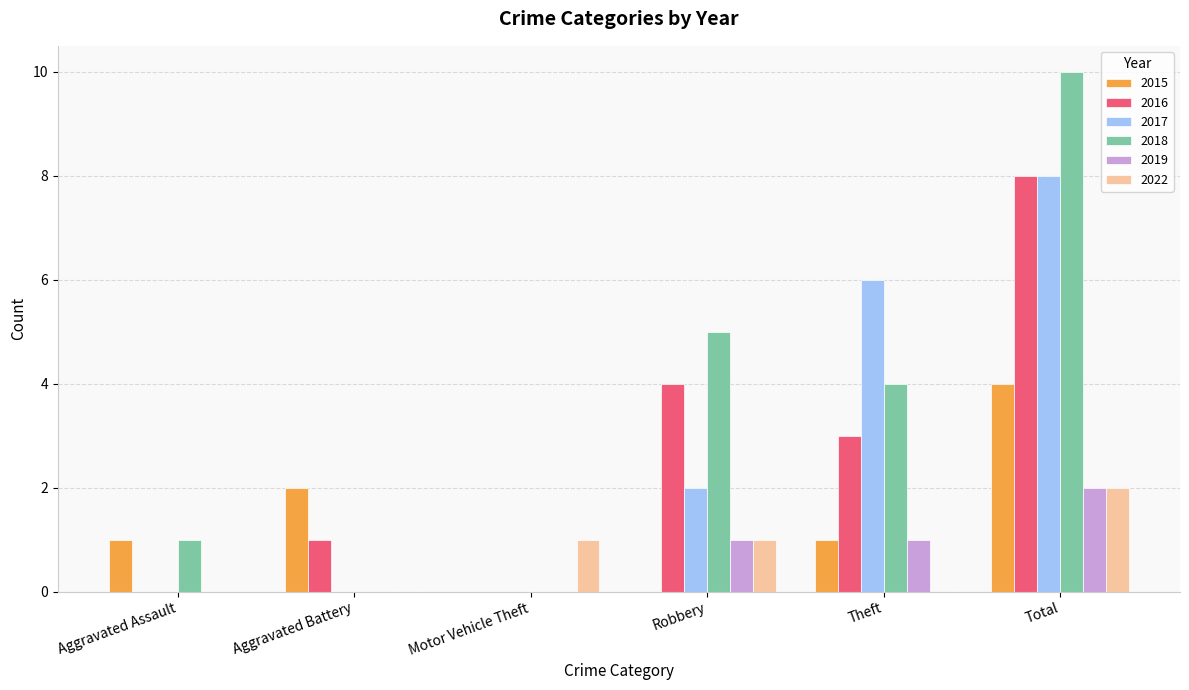

Reading left to right, extract all data points from this chart.

2015: Aggravated Assault=1	Aggravated Battery=2	Motor Vehicle Theft=0	Robbery=0	Theft=1	Total=4
2016: Aggravated Assault=0	Aggravated Battery=1	Motor Vehicle Theft=0	Robbery=4	Theft=3	Total=8
2017: Aggravated Assault=0	Aggravated Battery=0	Motor Vehicle Theft=0	Robbery=2	Theft=6	Total=8
2018: Aggravated Assault=1	Aggravated Battery=0	Motor Vehicle Theft=0	Robbery=5	Theft=4	Total=10
2019: Aggravated Assault=0	Aggravated Battery=0	Motor Vehicle Theft=0	Robbery=1	Theft=1	Total=2
2022: Aggravated Assault=0	Aggravated Battery=0	Motor Vehicle Theft=1	Robbery=1	Theft=0	Total=2